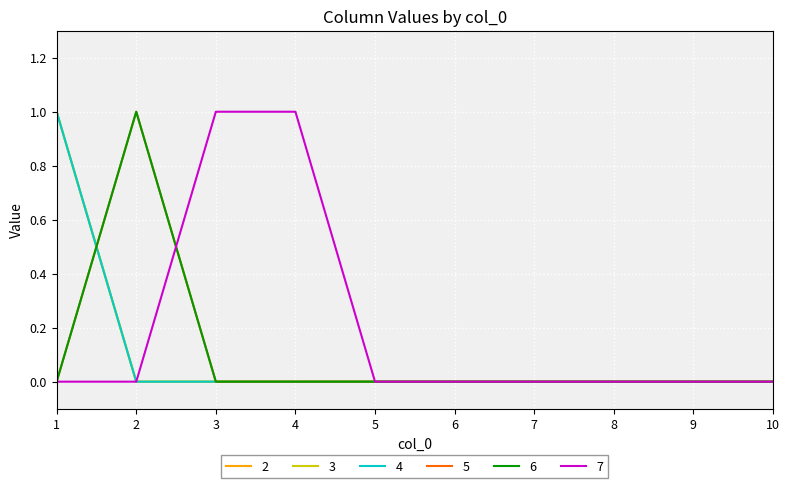

True or false: 2 has more than 0 interior local peaks.

False